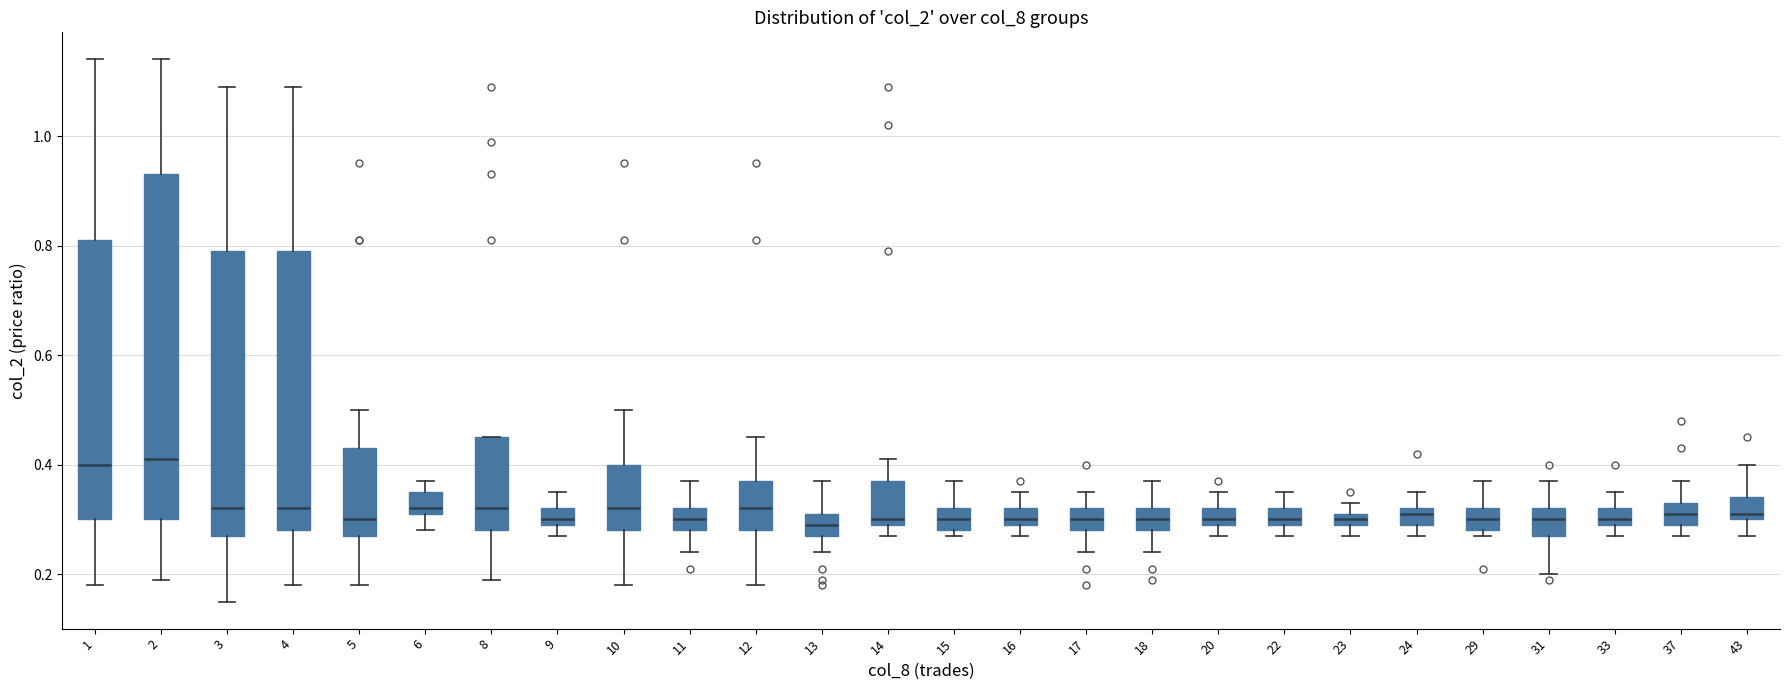

Comparing the boxes themselves (not the whiskers), which one is the tallest?

2